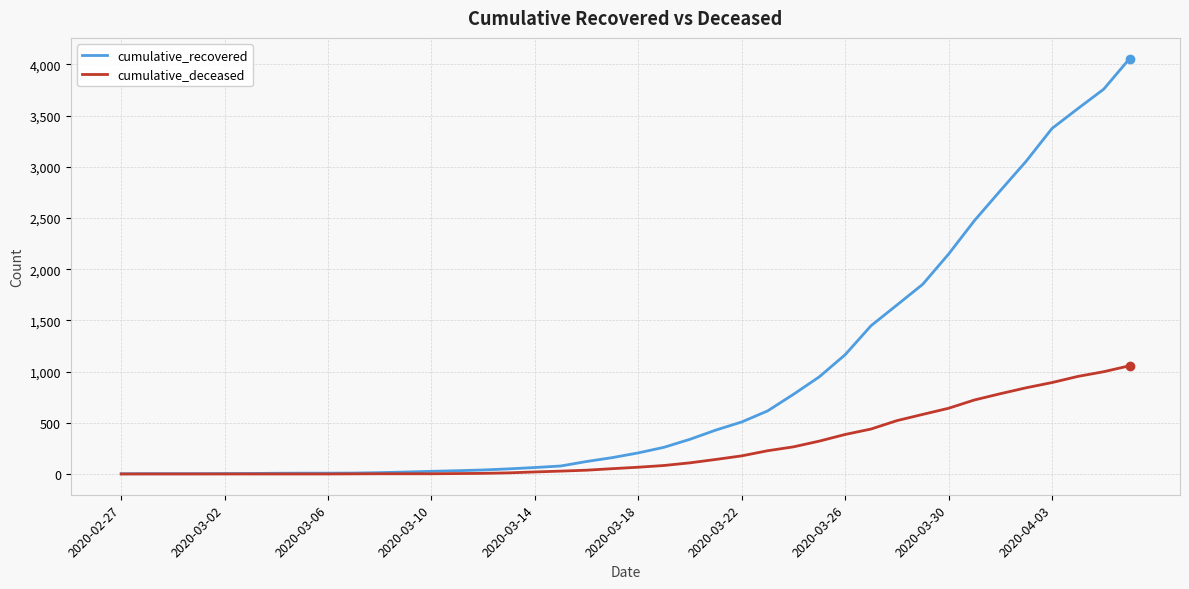

At how many categories does at least one series exceed 2357?

7